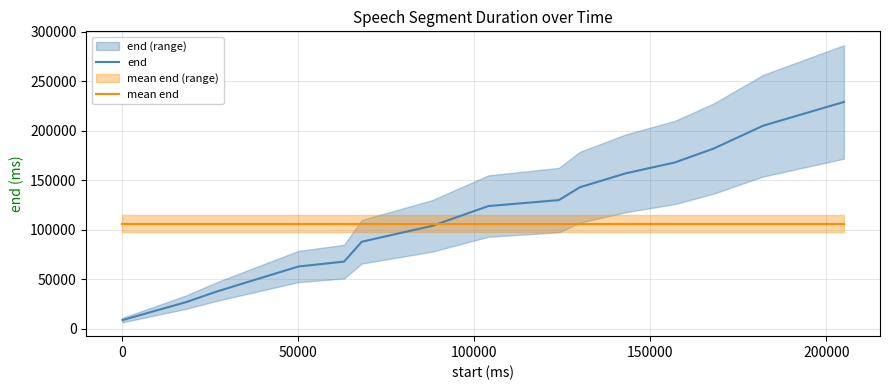

The value of mean end at 50000 is 175141.6. True or false?

False